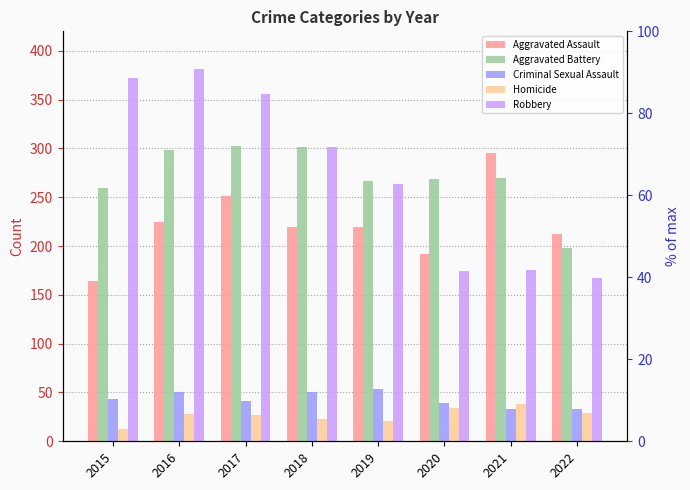

What is the spread (max minus min) of values at 2020?

235